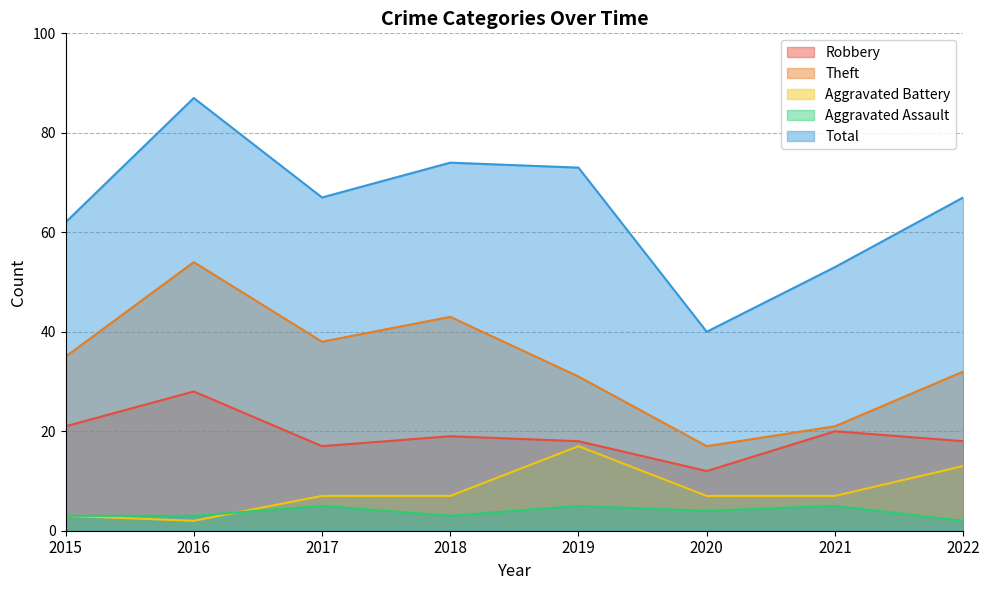

What are all the series names shown in the legend?

Robbery, Theft, Aggravated Battery, Aggravated Assault, Total